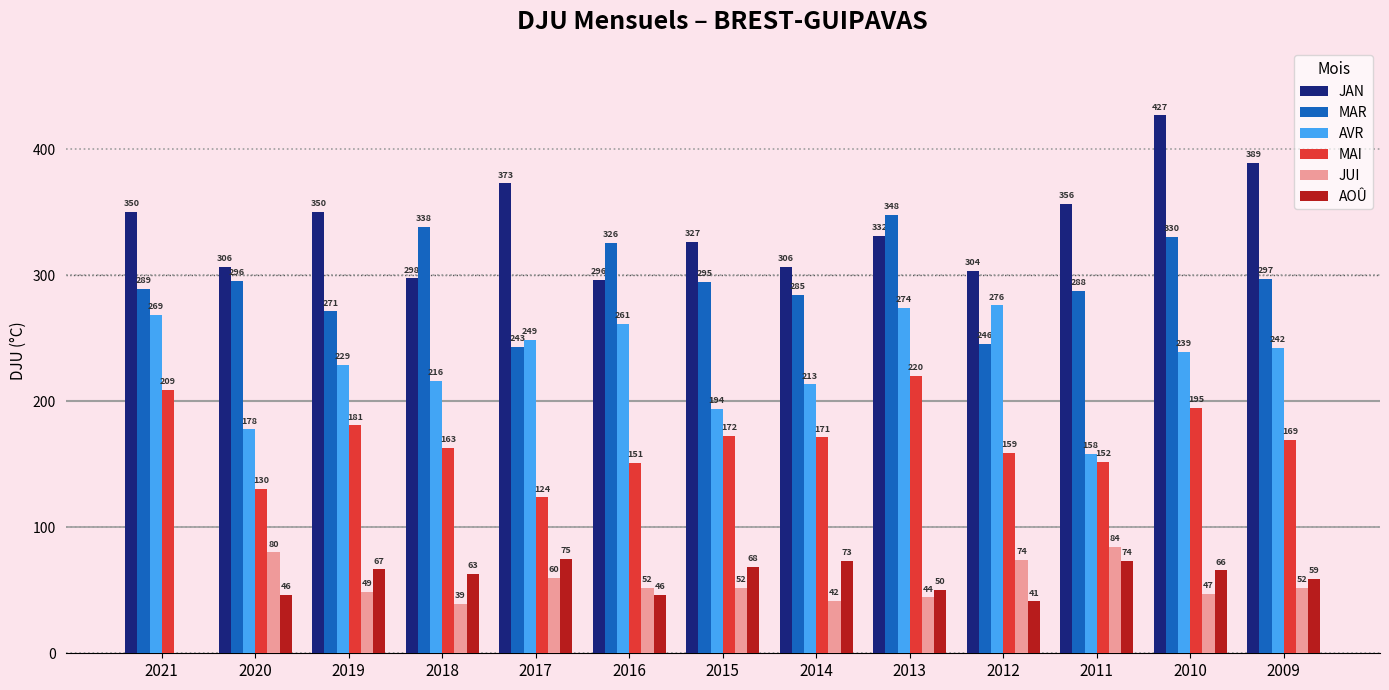

Read the JAN value at 2016.

296.2